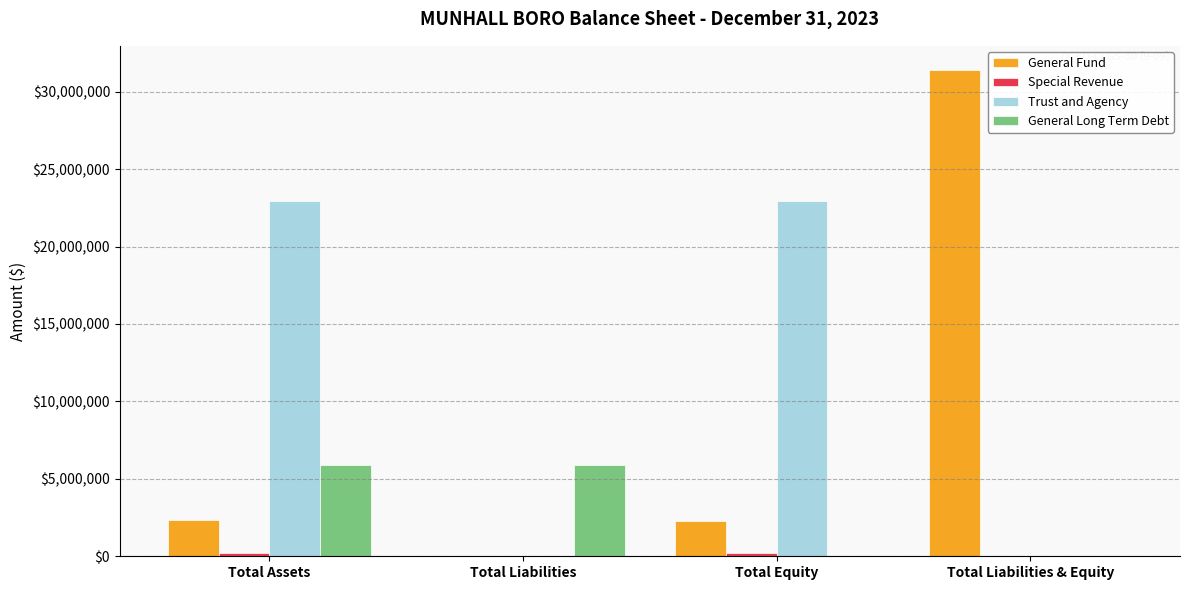

What is the maximum value for General Long Term Debt?

5886153